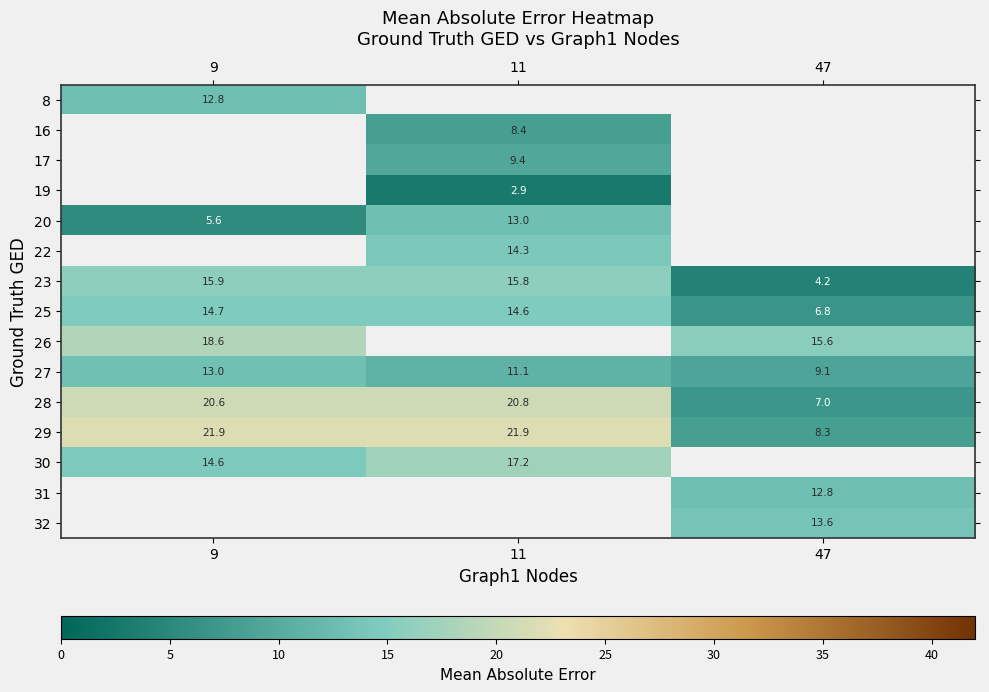

The value of 26 at 47 is 10.2. True or false?

False